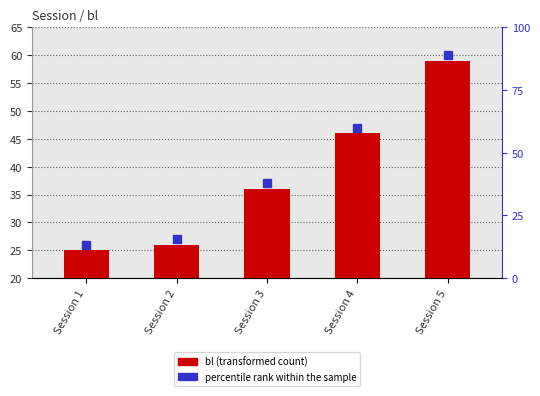

What is the ratio of the value at Session 2 to the value at Session 1?

1.0